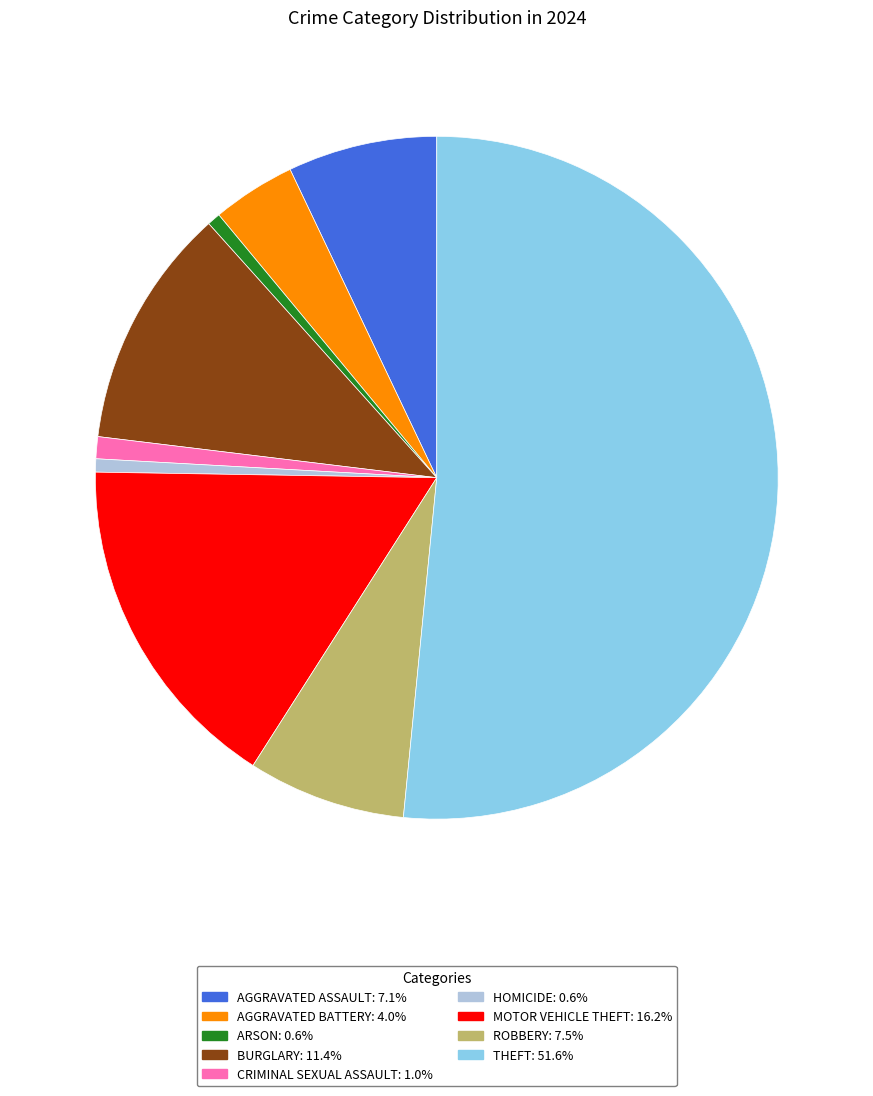

Is the sum of ROBBERY: 7.5% and AGGRAVATED ASSAULT: 7.1% greater than half?

No